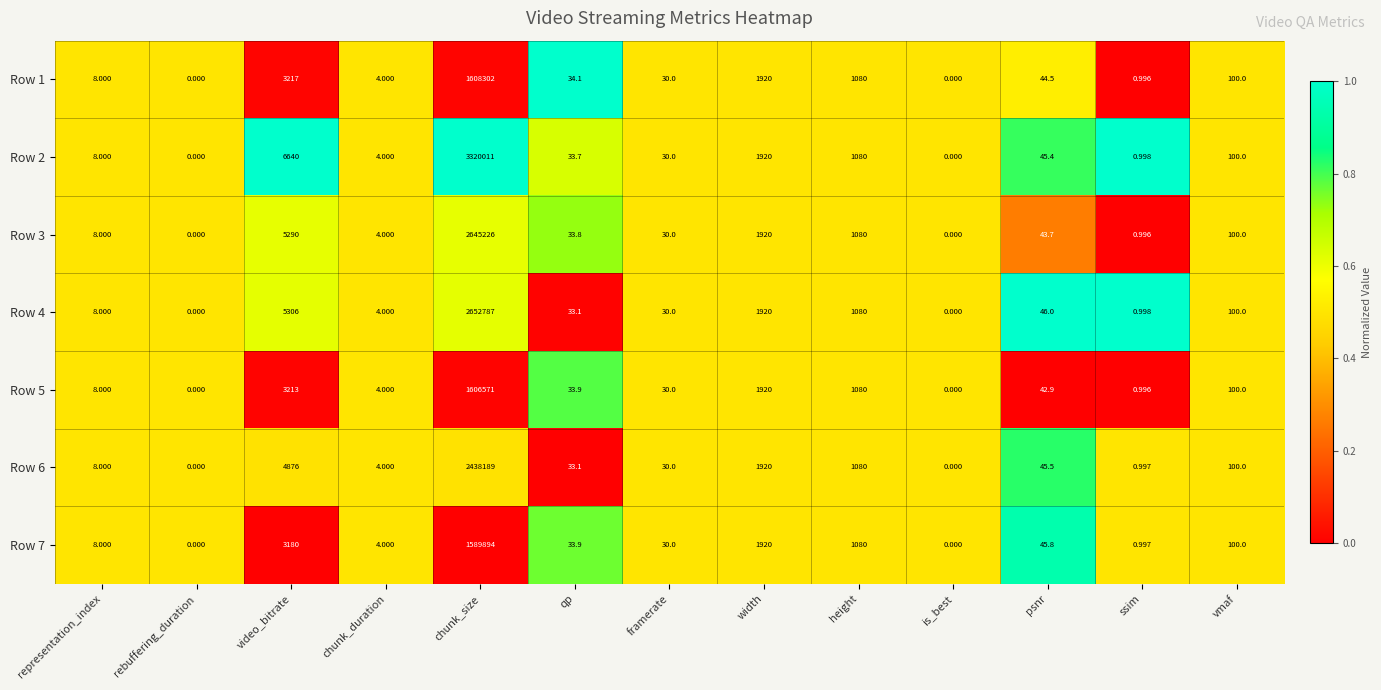

At which category is the sum across all series the highest?

chunk_size